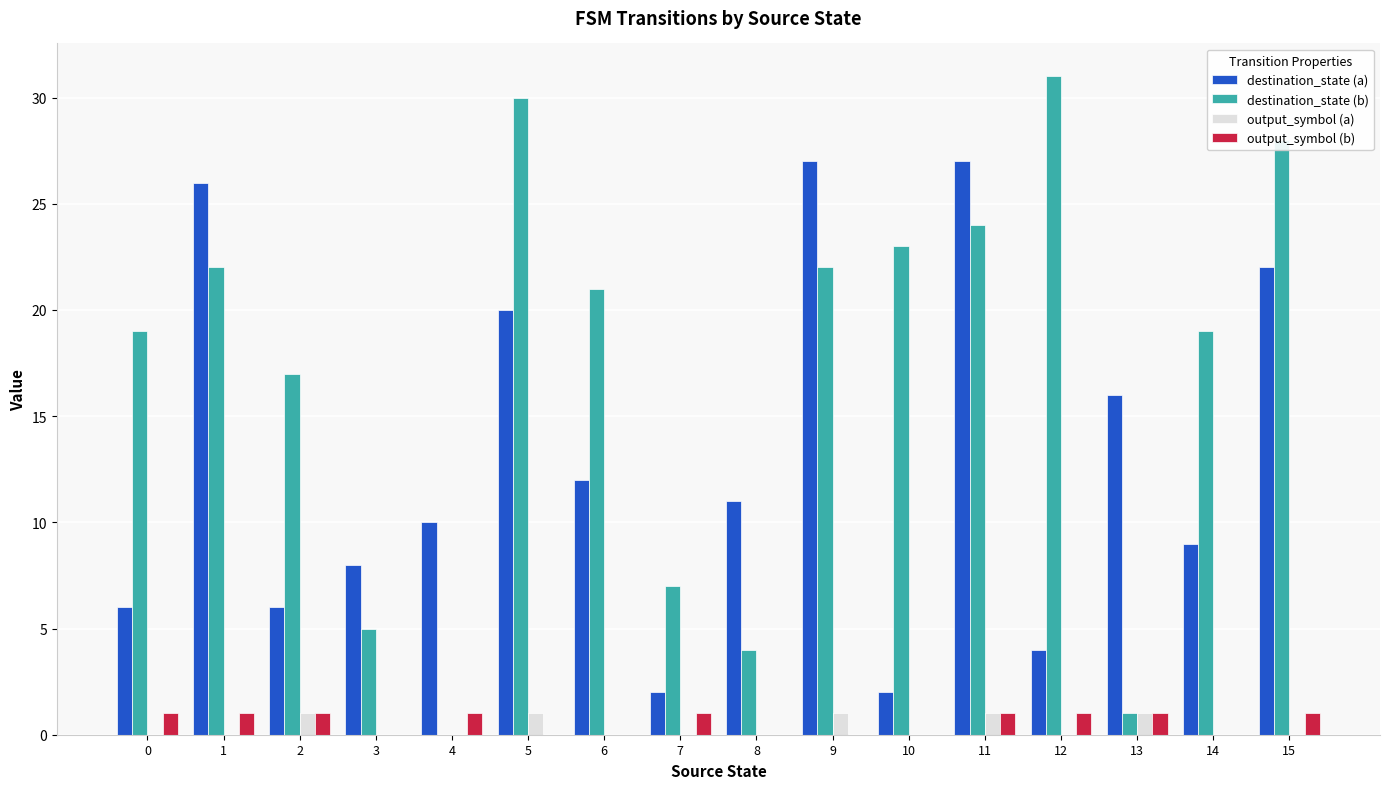

Is the value of output_symbol (a) at 10 greater than the value of output_symbol (b) at 7?

No